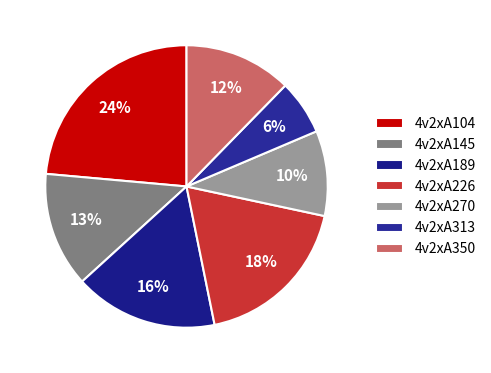

What is the largest slice in the pie chart?

4v2xA104